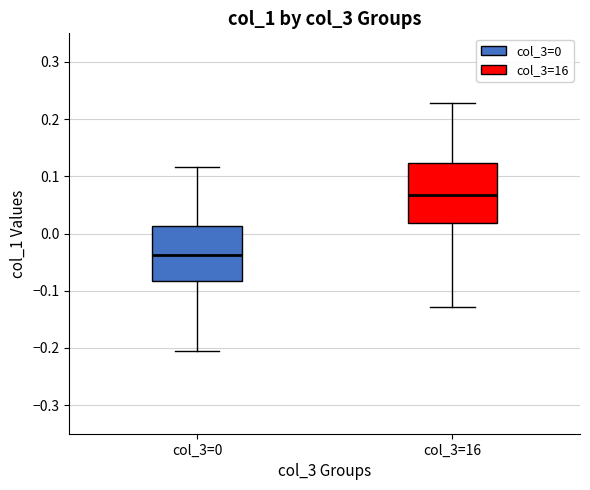

Where does the upper whisker of the box for col_3=0 end on the y-axis? The values are not printed on the chart, so give them approximately, as read against the axis.

0.12